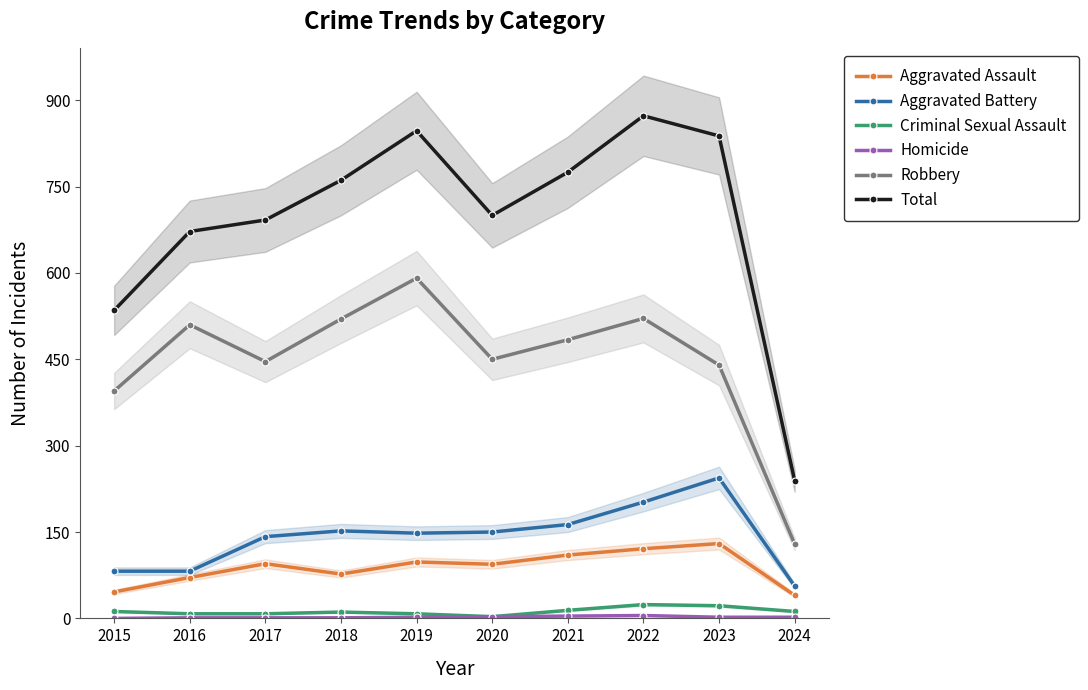

How many lines are shown in the chart?

6